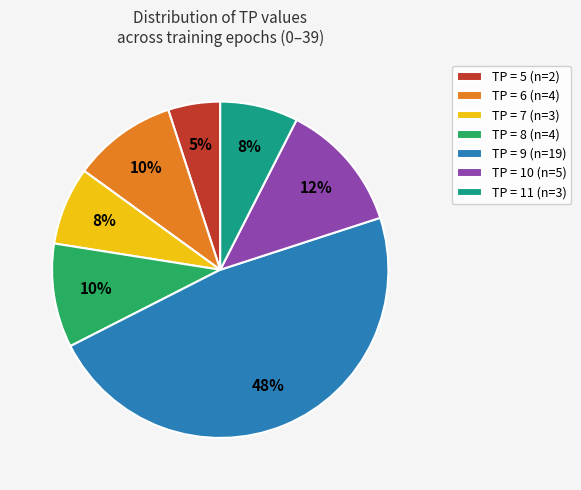

To the nearest percent, what portion does TP = 9 (n=19) represent?

48%